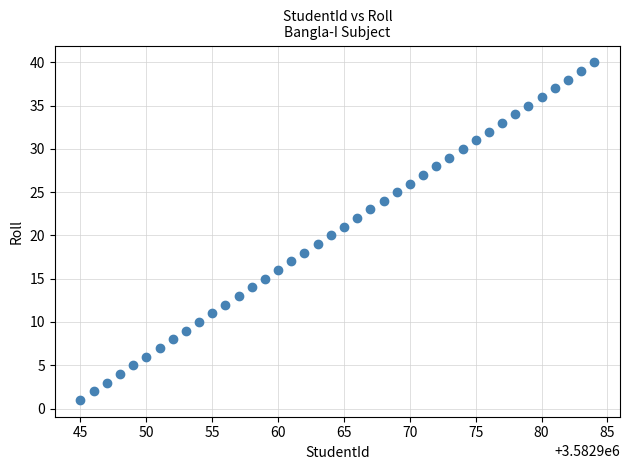

What is the range of X values (max minus min)?

39